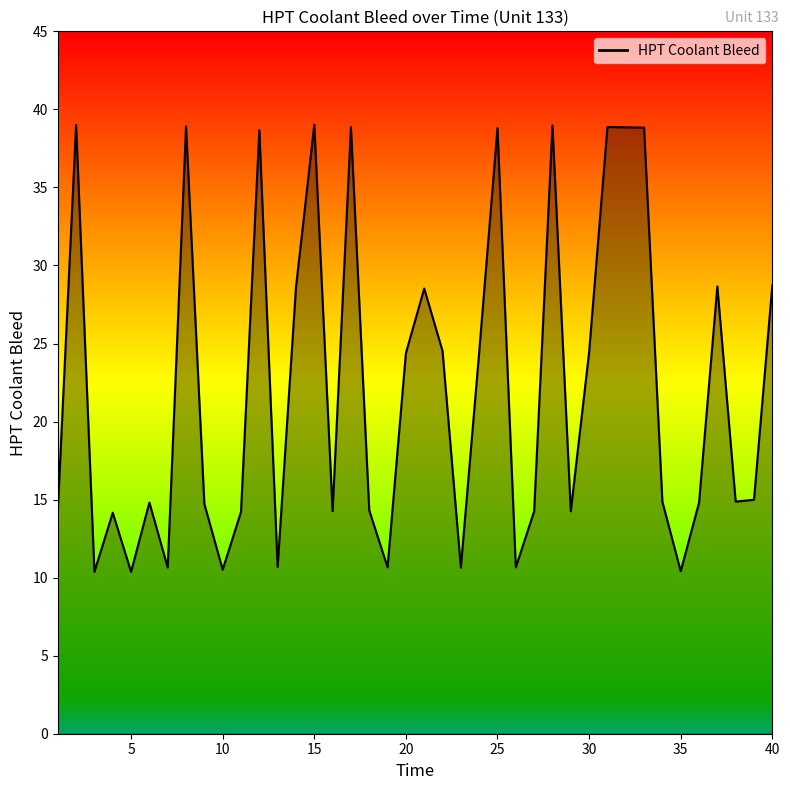

Does the chart display data point markers on the line(s)?

No